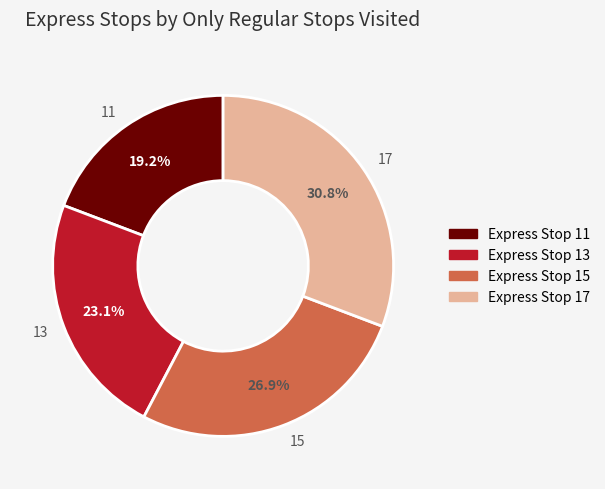

Between 11 and 13, which is larger?

13